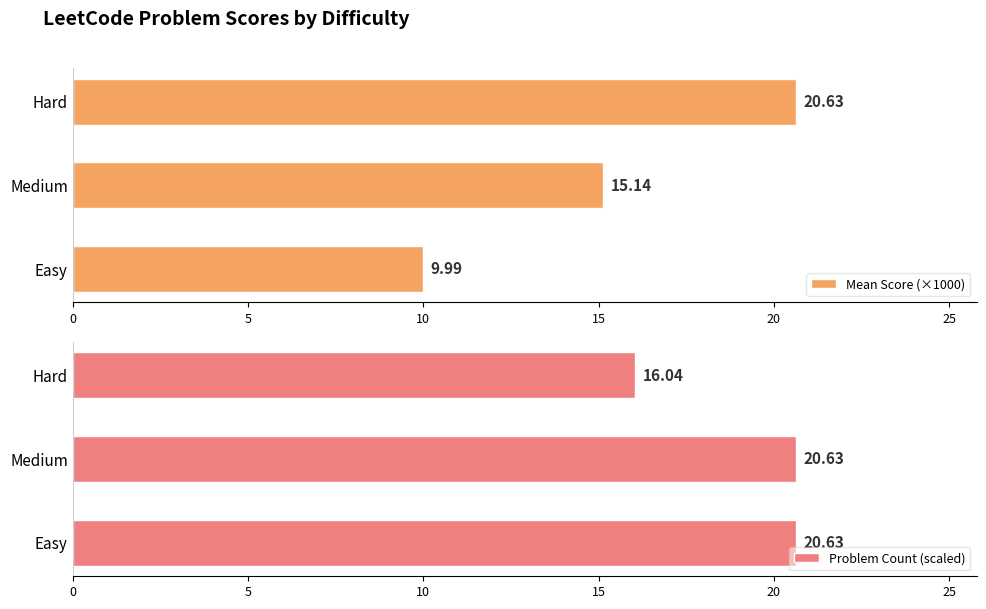

What is the difference between the maximum and minimum values in the Mean Score (×1000) series?

10.6